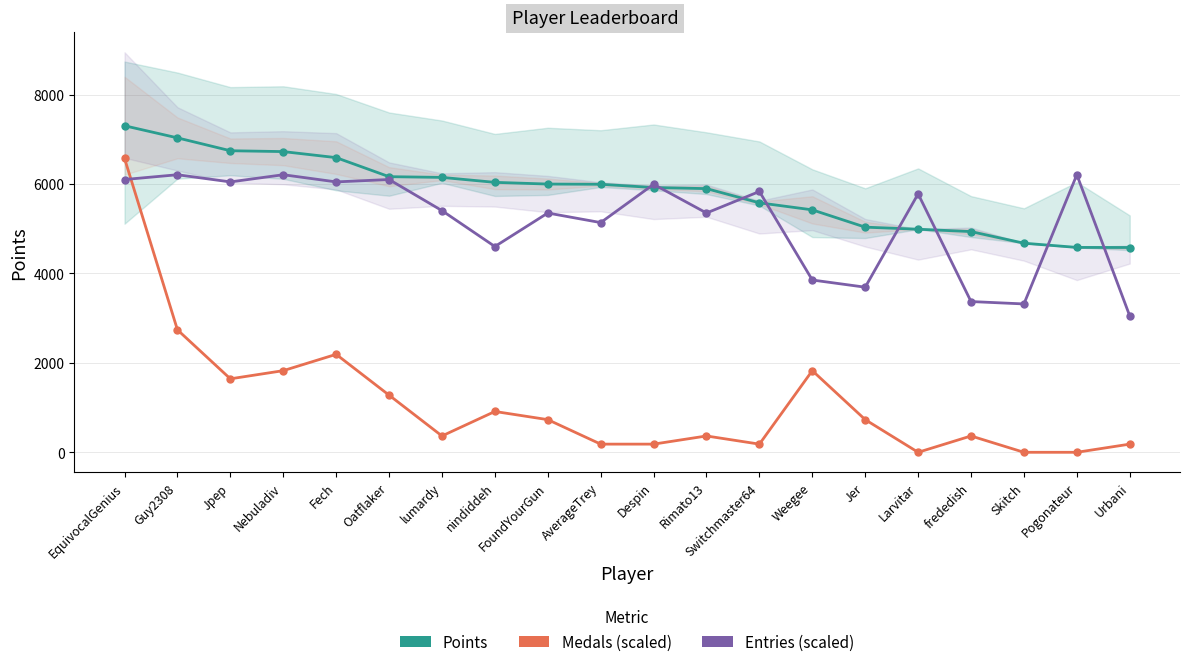

How many values in the Points series are below 5994?

10